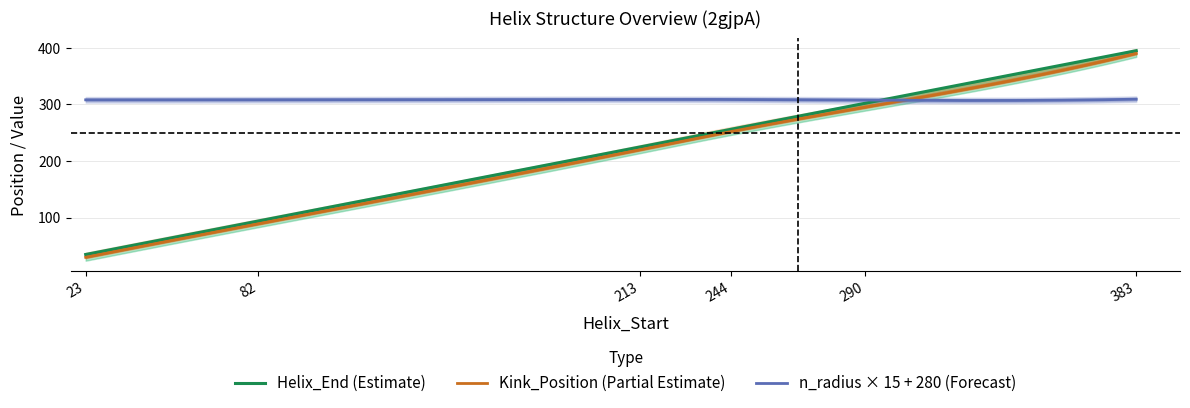

How many values in the Kink_Position series are below 252?

3